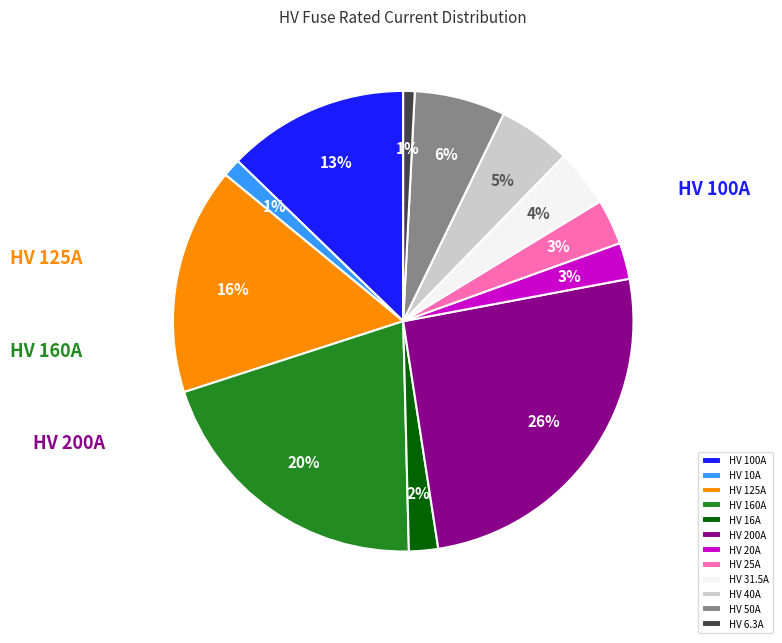

To the nearest percent, what is the difference between the largest and smallest slice percentages?

25%